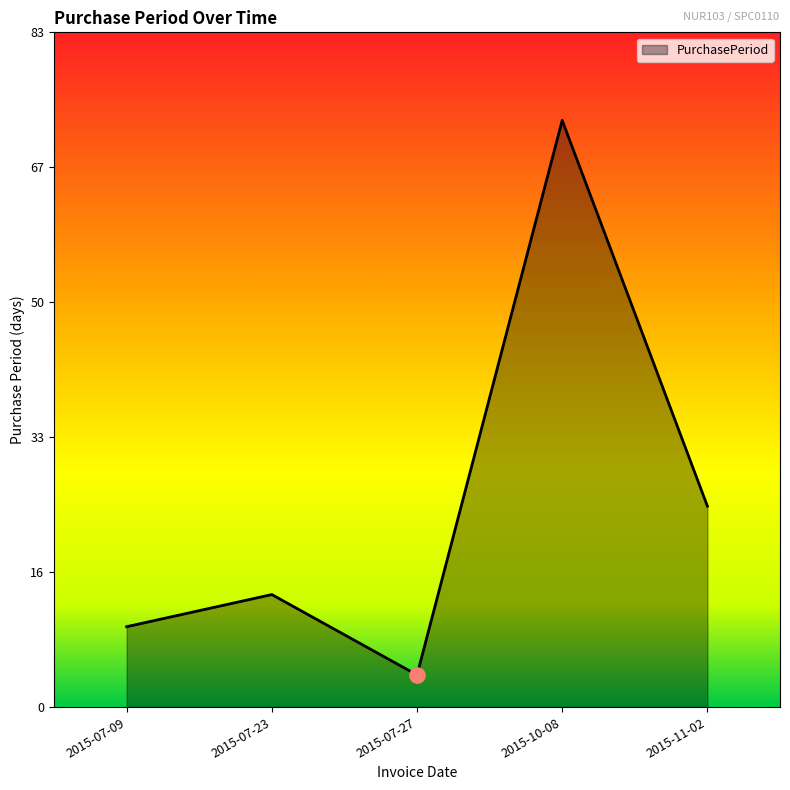

Between 2015-07-09 and 2015-07-23, which is larger?

2015-07-23